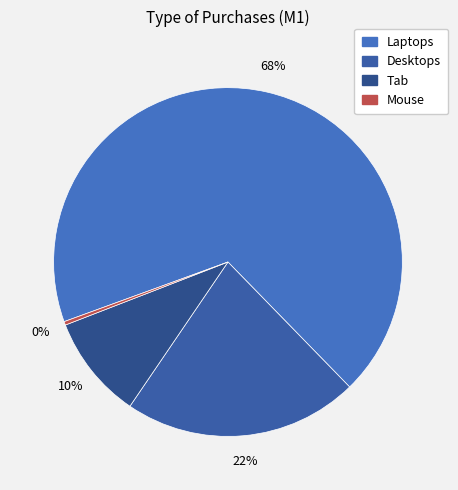

Which has a higher value, Tab or Mouse?

Tab